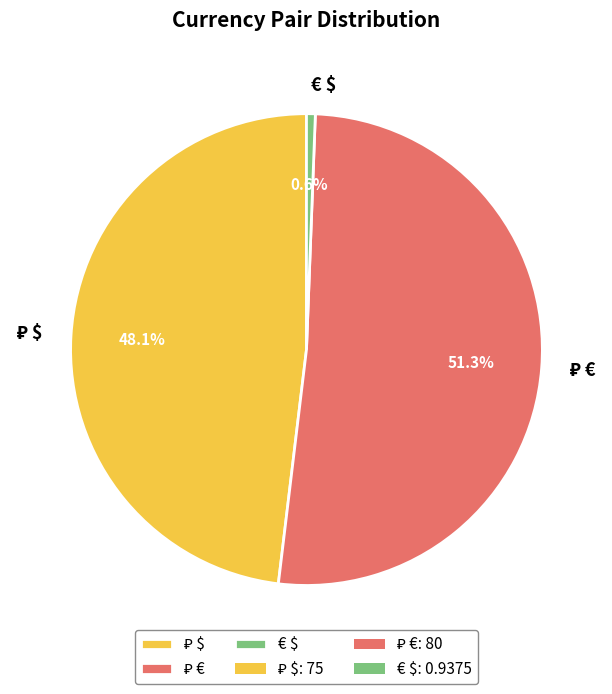

Which category has the smallest portion of the pie?

€ $